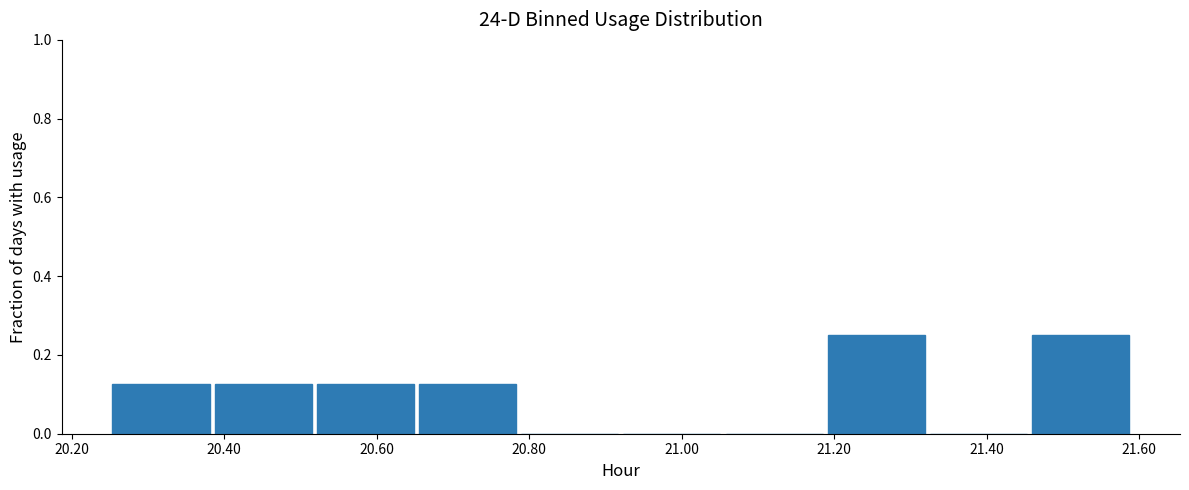

Reading left to right, list every bar in this chart as the range it spans on the x-axis followed by its height. Neither the bar edges nor the heights are printed on the chart, so give them approximately, as read against the axes.

20.250 to 20.384: 0.12
20.384 to 20.518: 0.12
20.518 to 20.652: 0.12
20.652 to 20.786: 0.12
20.786 to 20.920: 0
20.920 to 21.054: 0
21.054 to 21.188: 0
21.188 to 21.322: 0.26
21.322 to 21.456: 0
21.456 to 21.590: 0.26